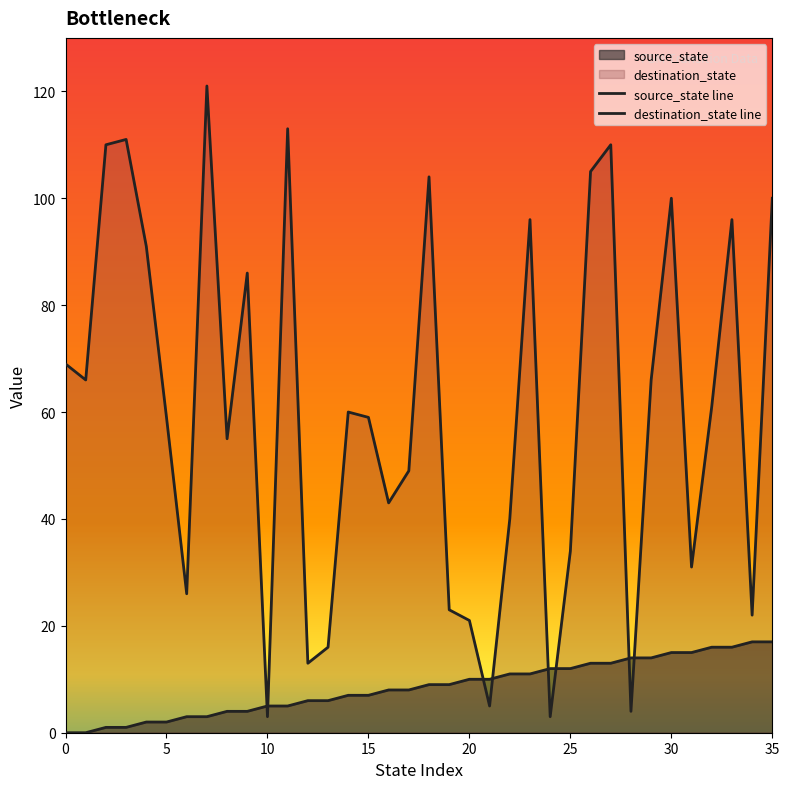

Does the chart display data point markers on the line(s)?

No